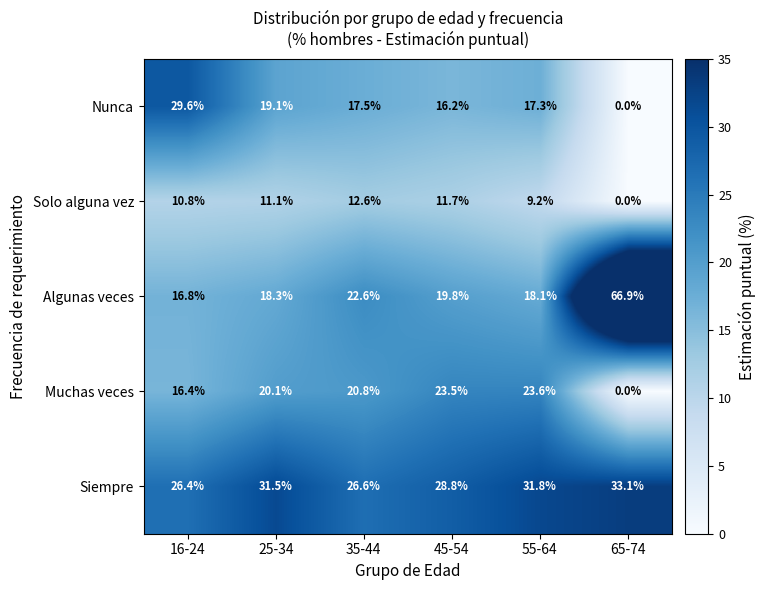

What is the difference between the maximum and second lowest values in the Siempre series?

6.5